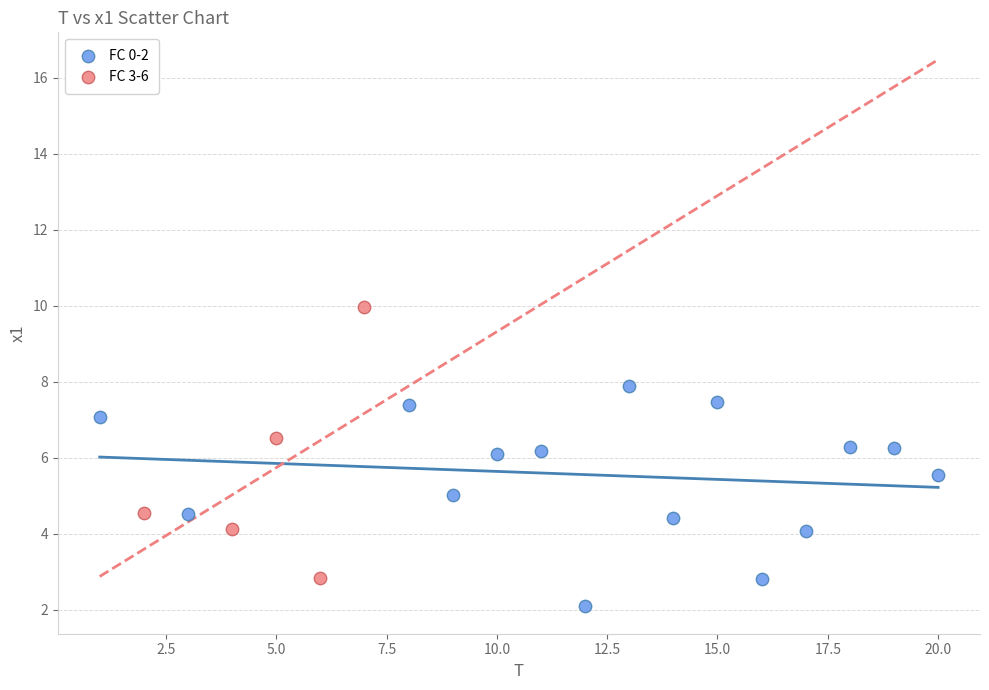

Which series has the largest Y range (max minus min)?

FC 3-6